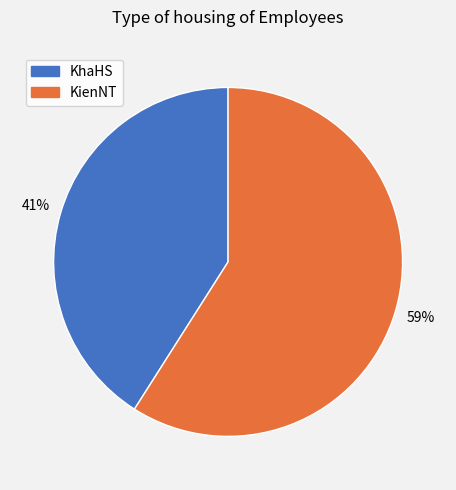

Count the number of slices in the pie.

2